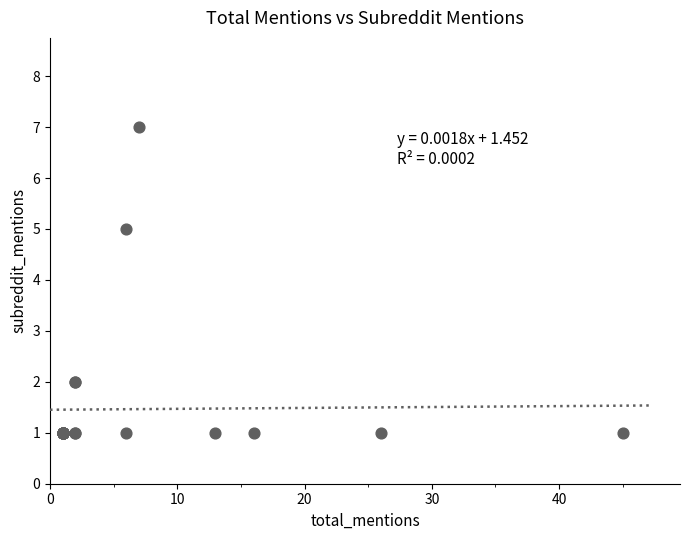

What Y value in the scatter plot is closest to 4?

5